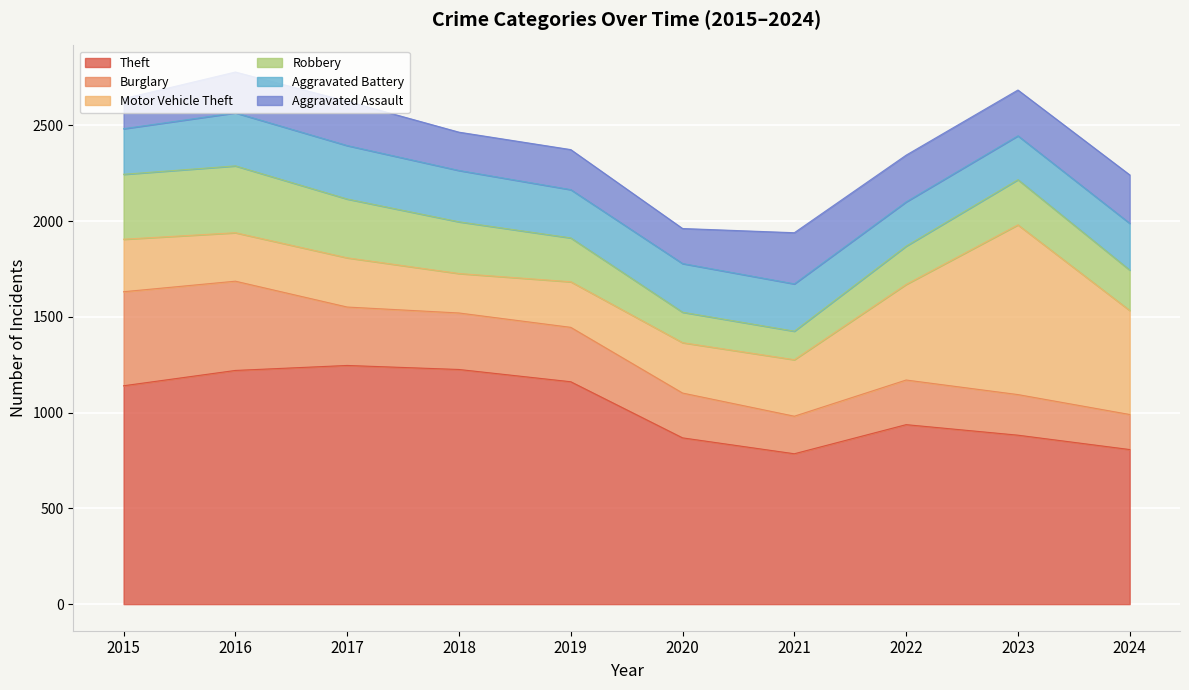

Which series has the largest range (max minus min)?

Motor Vehicle Theft